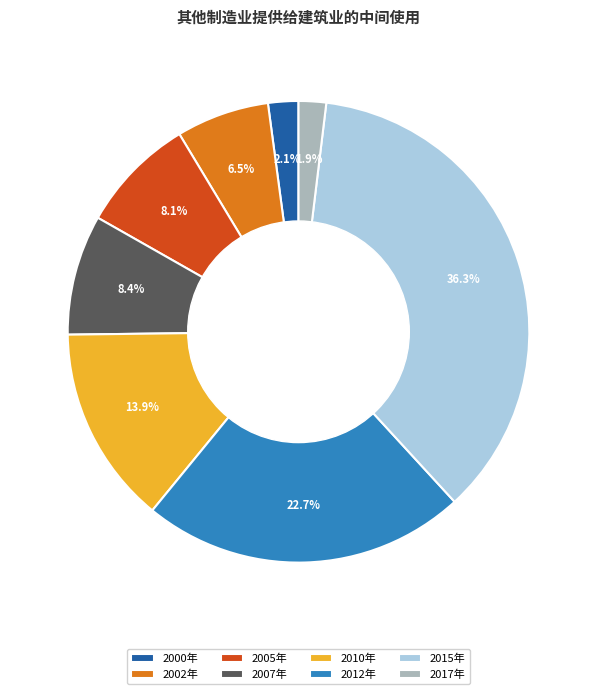

To the nearest percent, what portion does 2007年 represent?

8%